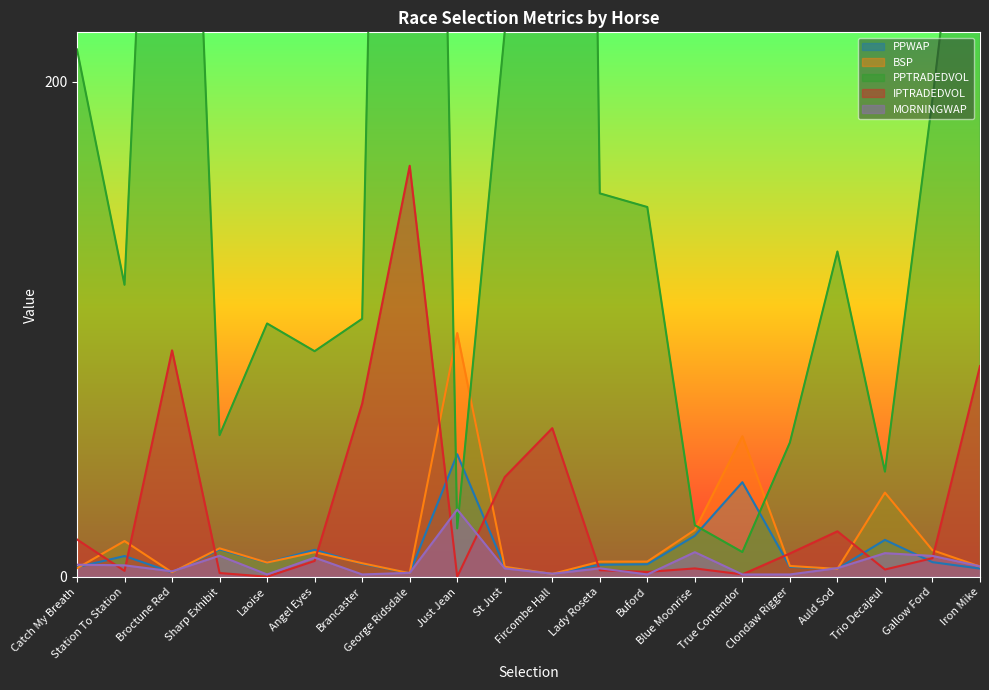

Which has a higher value, Fircombe Hall or True Contendor?

True Contendor